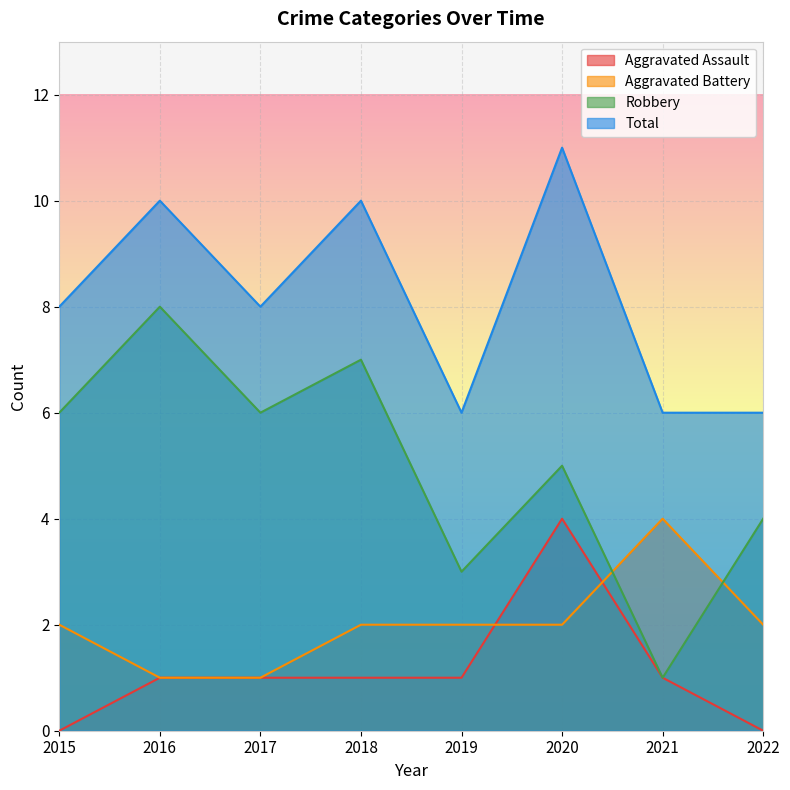

How many lines are shown in the chart?

4